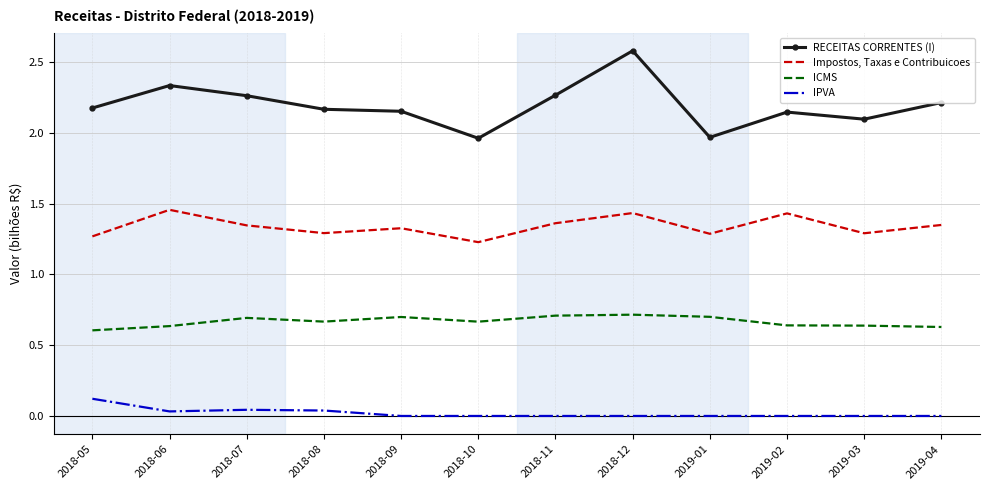

Which series has the largest total across all categories?

RECEITAS CORRENTES (I)